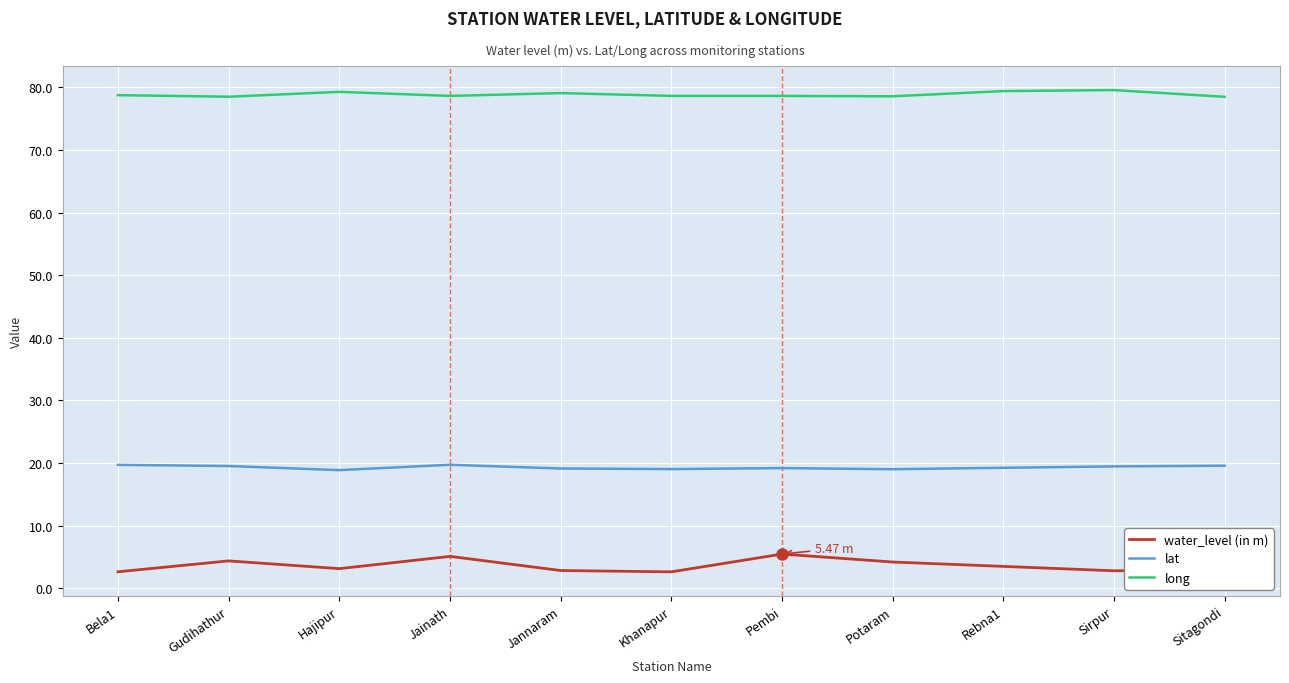

True or false: water_level (in m) has a value of 6.9 at Potaram.

False